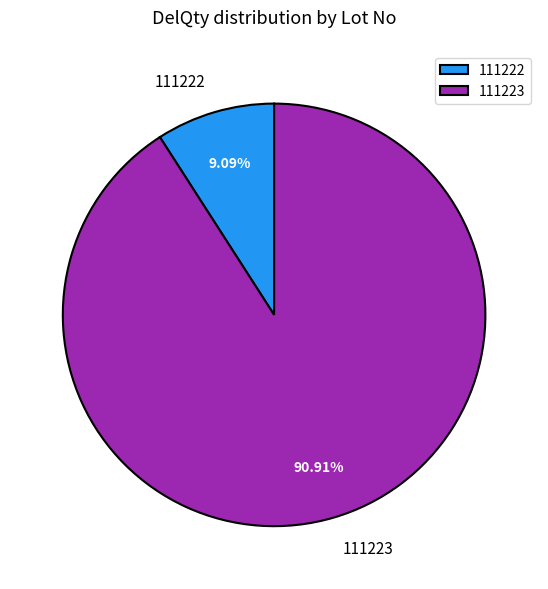

What is the smallest slice in the pie chart?

111222